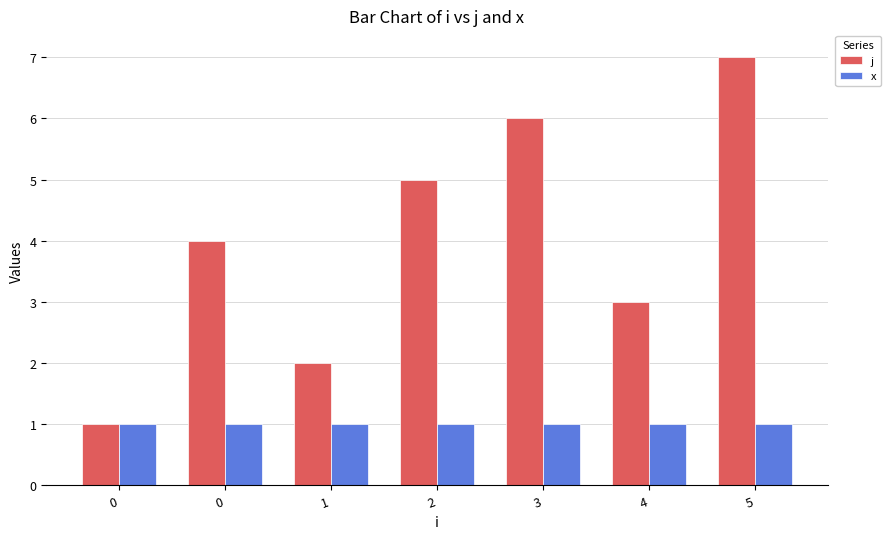

Are the bars horizontal?

No